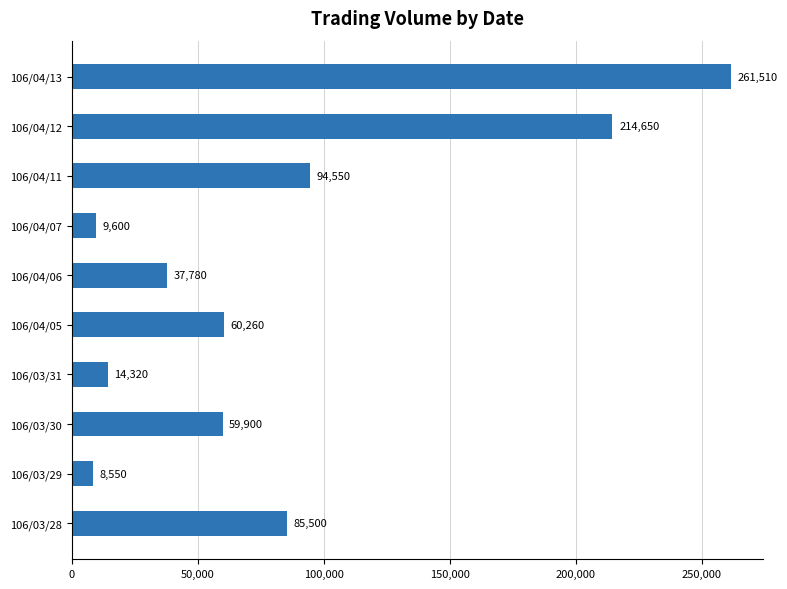

What is the difference between the maximum and minimum values?

252960